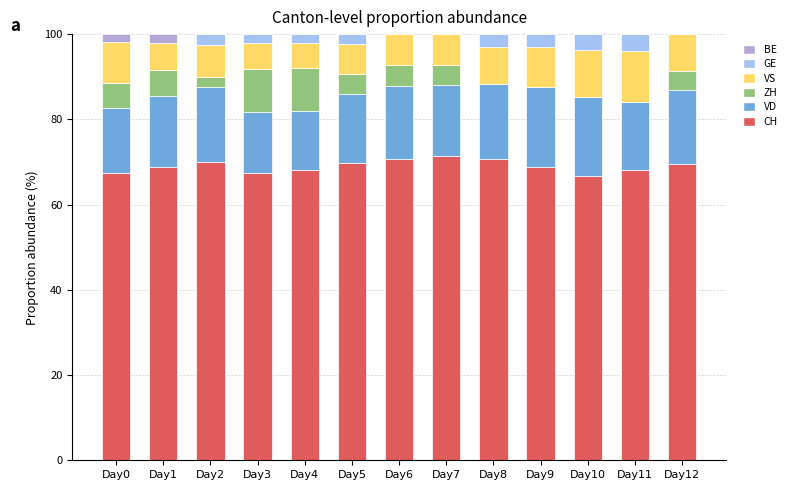

What is the total value across all series at Day1?

100.0